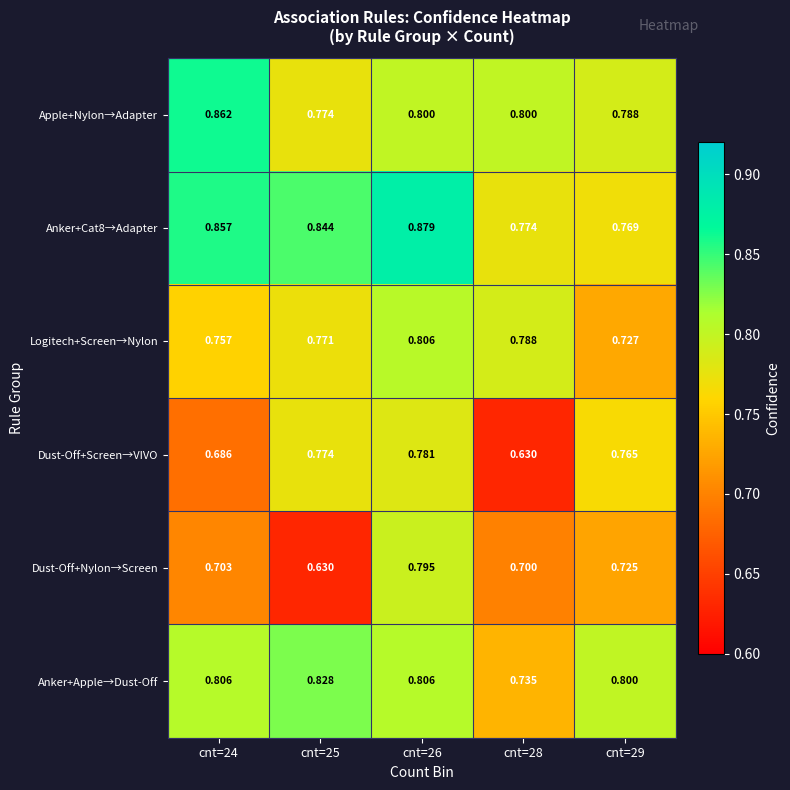

Which series has the largest range (max minus min)?

Dust-Off+Nylon→Screen